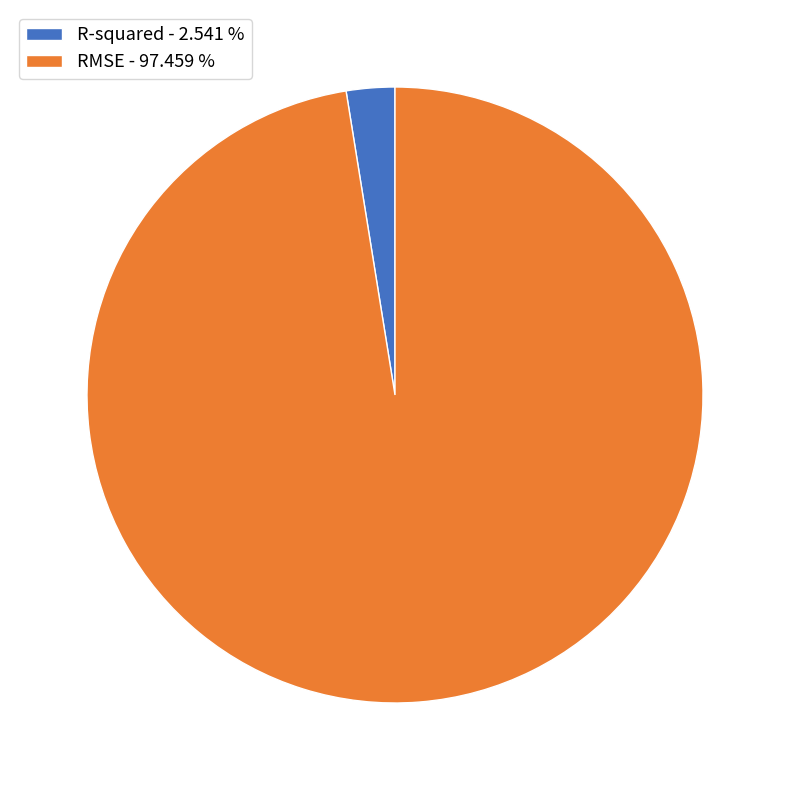

Is there a majority slice in this chart?

Yes